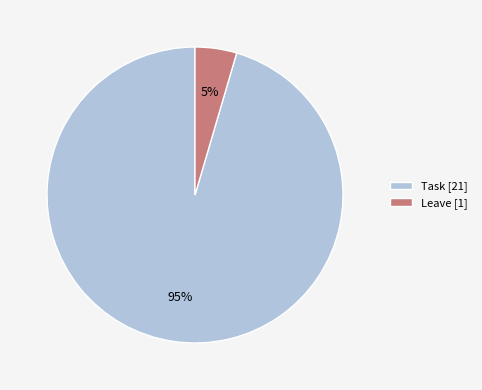

The Task [21] slice represents 95% of the pie. True or false?

True